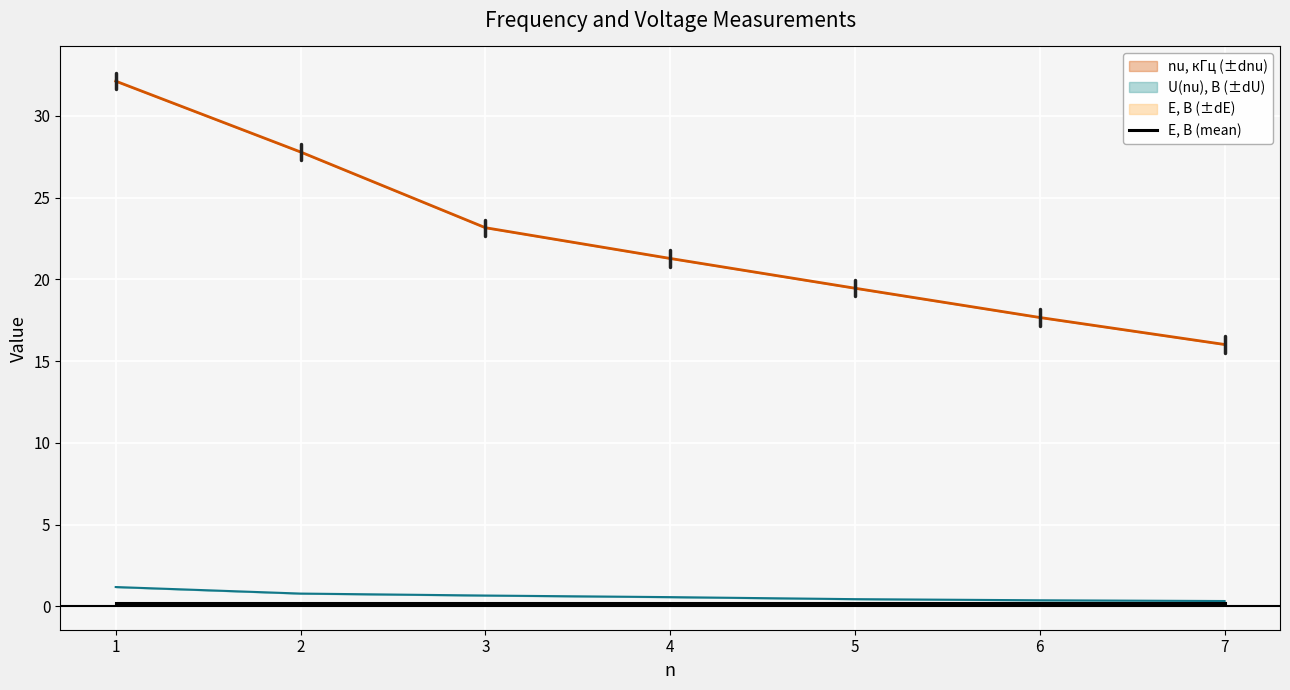

What is the difference between the second highest and minimum values in the nu, кГц series?

11.8